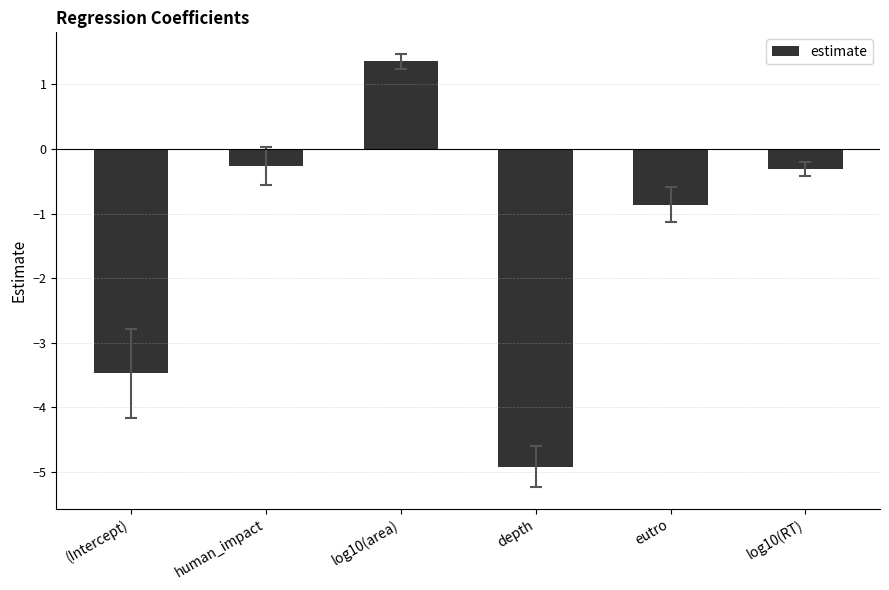

Is it true that the value at log10(area) is 1.4?

True